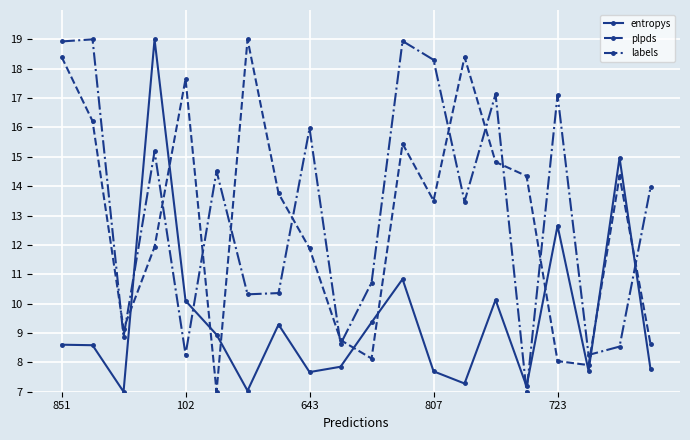

What is the difference between the second highest and minimum values in the plpds series?

11.4